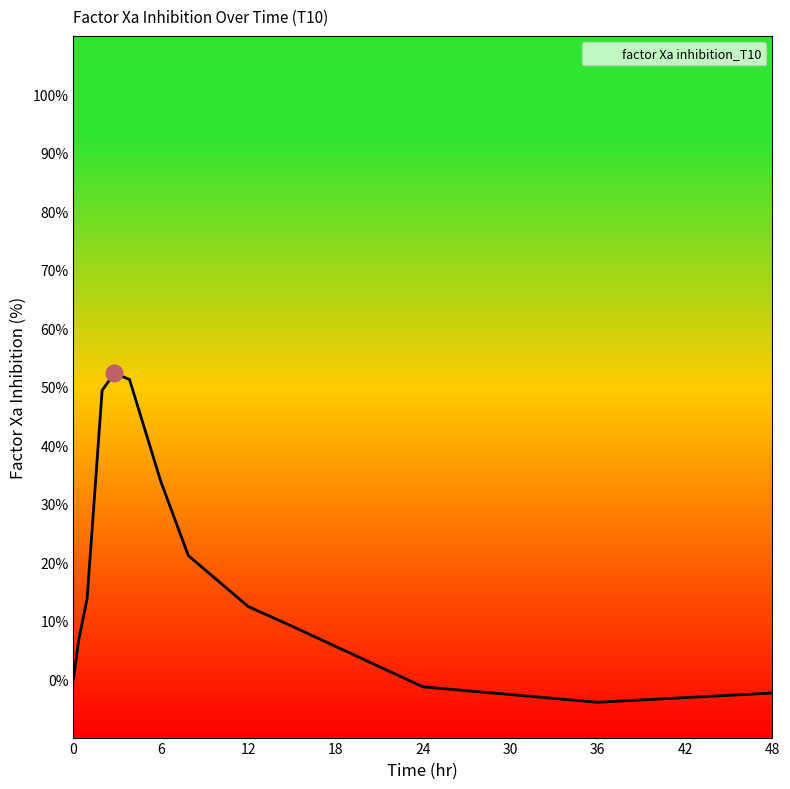

How many lines are shown in the chart?

1